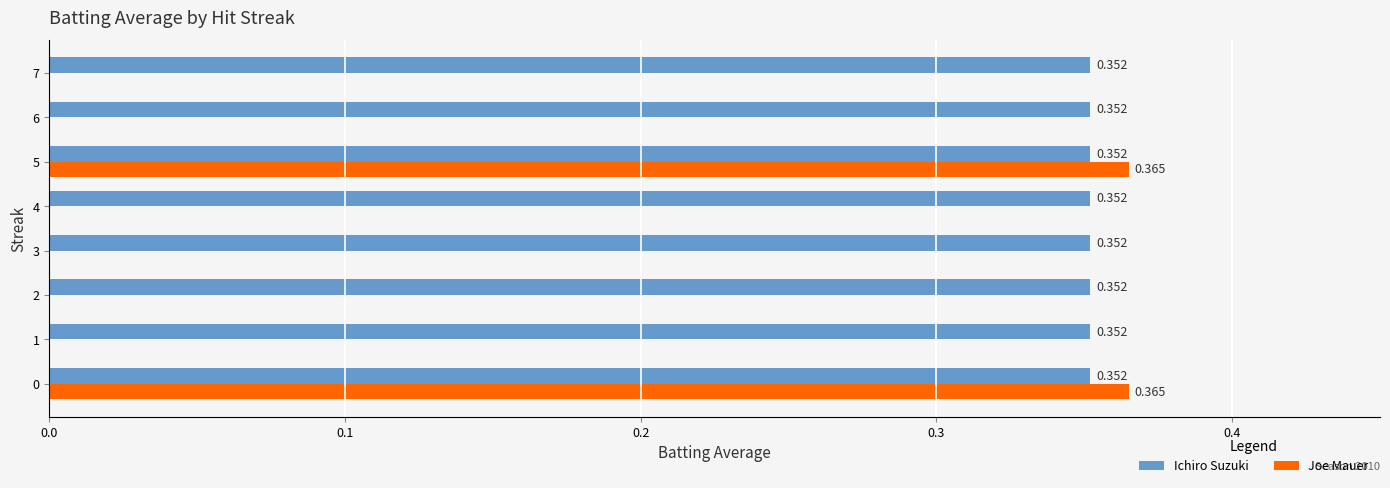

Which series has the largest total across all categories?

Ichiro Suzuki